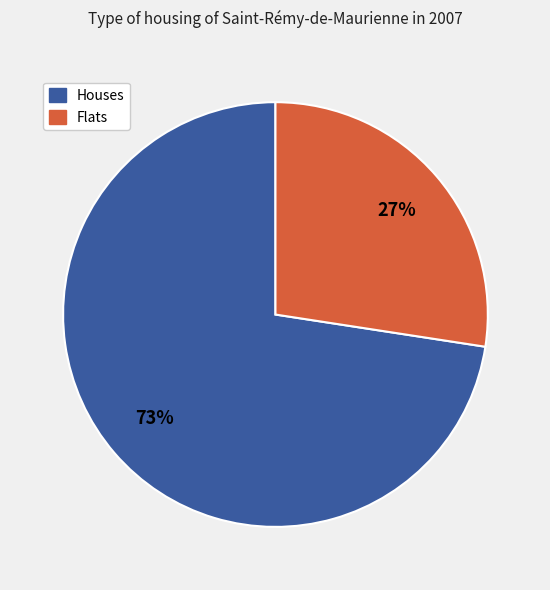

Is there any slice that represents more than half of the pie?

Yes